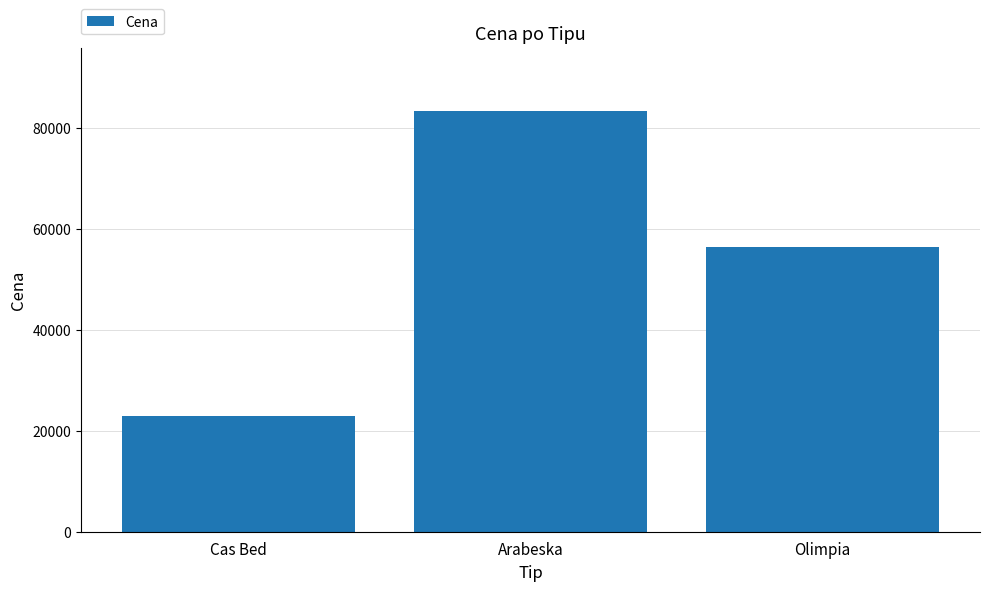

Where is the data nearest to the value 53115?

Olimpia